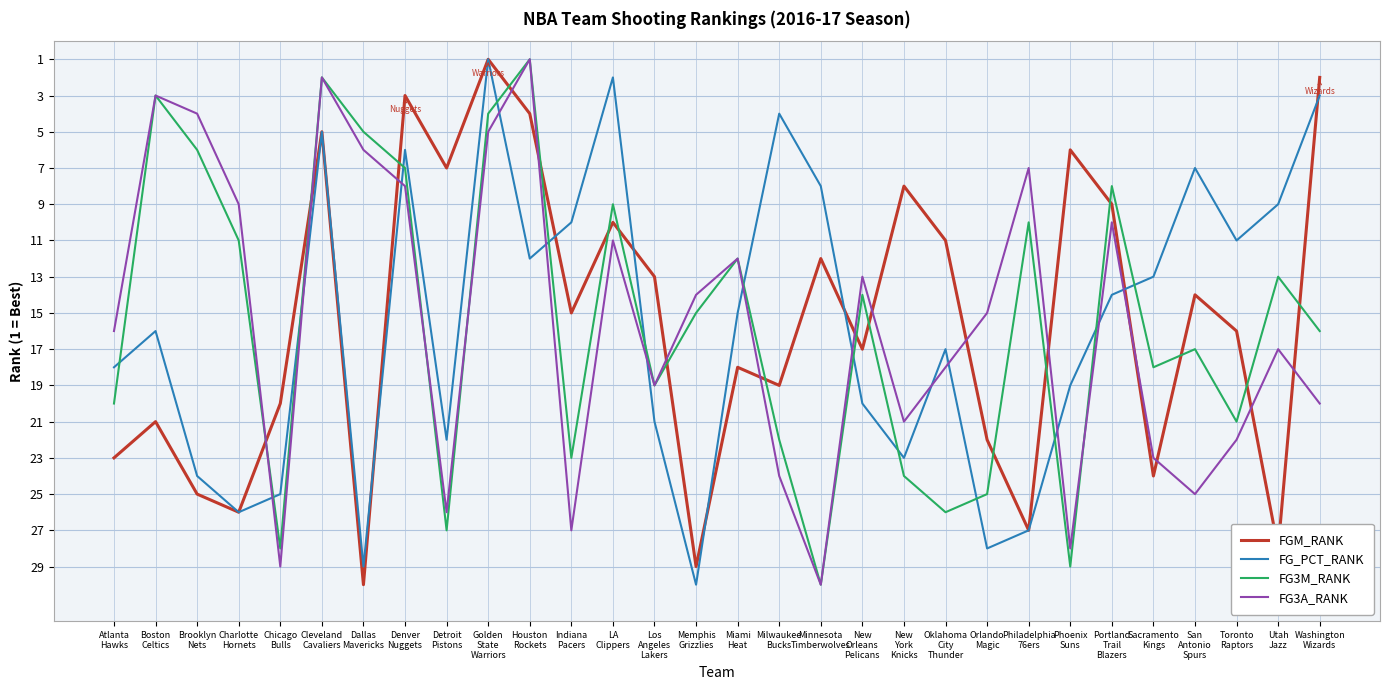

Reading left to right, what are all the values shown in this chart?

FGM_RANK: Atlanta
Hawks=23	Boston
Celtics=21	Brooklyn
Nets=25	Charlotte
Hornets=26	Chicago
Bulls=20	Cleveland
Cavaliers=5	Dallas
Mavericks=30	Denver
Nuggets=3	Detroit
Pistons=7	Golden
State
Warriors=1	Houston
Rockets=4	Indiana
Pacers=15	LA
Clippers=10	Los
Angeles
Lakers=13	Memphis
Grizzlies=29	Miami
Heat=18	Milwaukee
Bucks=19	Minnesota
Timberwolves=12	New
Orleans
Pelicans=17	New
York
Knicks=8	Oklahoma
City
Thunder=11	Orlando
Magic=22	Philadelphia
76ers=27	Phoenix
Suns=6	Portland
Trail
Blazers=9	Sacramento
Kings=24	San
Antonio
Spurs=14	Toronto
Raptors=16	Utah
Jazz=28	Washington
Wizards=2
FG_PCT_RANK: Atlanta
Hawks=18	Boston
Celtics=16	Brooklyn
Nets=24	Charlotte
Hornets=26	Chicago
Bulls=25	Cleveland
Cavaliers=5	Dallas
Mavericks=29	Denver
Nuggets=6	Detroit
Pistons=22	Golden
State
Warriors=1	Houston
Rockets=12	Indiana
Pacers=10	LA
Clippers=2	Los
Angeles
Lakers=21	Memphis
Grizzlies=30	Miami
Heat=15	Milwaukee
Bucks=4	Minnesota
Timberwolves=8	New
Orleans
Pelicans=20	New
York
Knicks=23	Oklahoma
City
Thunder=17	Orlando
Magic=28	Philadelphia
76ers=27	Phoenix
Suns=19	Portland
Trail
Blazers=14	Sacramento
Kings=13	San
Antonio
Spurs=7	Toronto
Raptors=11	Utah
Jazz=9	Washington
Wizards=3
FG3M_RANK: Atlanta
Hawks=20	Boston
Celtics=3	Brooklyn
Nets=6	Charlotte
Hornets=11	Chicago
Bulls=28	Cleveland
Cavaliers=2	Dallas
Mavericks=5	Denver
Nuggets=7	Detroit
Pistons=27	Golden
State
Warriors=4	Houston
Rockets=1	Indiana
Pacers=23	LA
Clippers=9	Los
Angeles
Lakers=19	Memphis
Grizzlies=15	Miami
Heat=12	Milwaukee
Bucks=22	Minnesota
Timberwolves=30	New
Orleans
Pelicans=14	New
York
Knicks=24	Oklahoma
City
Thunder=26	Orlando
Magic=25	Philadelphia
76ers=10	Phoenix
Suns=29	Portland
Trail
Blazers=8	Sacramento
Kings=18	San
Antonio
Spurs=17	Toronto
Raptors=21	Utah
Jazz=13	Washington
Wizards=16
FG3A_RANK: Atlanta
Hawks=16	Boston
Celtics=3	Brooklyn
Nets=4	Charlotte
Hornets=9	Chicago
Bulls=29	Cleveland
Cavaliers=2	Dallas
Mavericks=6	Denver
Nuggets=8	Detroit
Pistons=26	Golden
State
Warriors=5	Houston
Rockets=1	Indiana
Pacers=27	LA
Clippers=11	Los
Angeles
Lakers=19	Memphis
Grizzlies=14	Miami
Heat=12	Milwaukee
Bucks=24	Minnesota
Timberwolves=30	New
Orleans
Pelicans=13	New
York
Knicks=21	Oklahoma
City
Thunder=18	Orlando
Magic=15	Philadelphia
76ers=7	Phoenix
Suns=28	Portland
Trail
Blazers=10	Sacramento
Kings=23	San
Antonio
Spurs=25	Toronto
Raptors=22	Utah
Jazz=17	Washington
Wizards=20